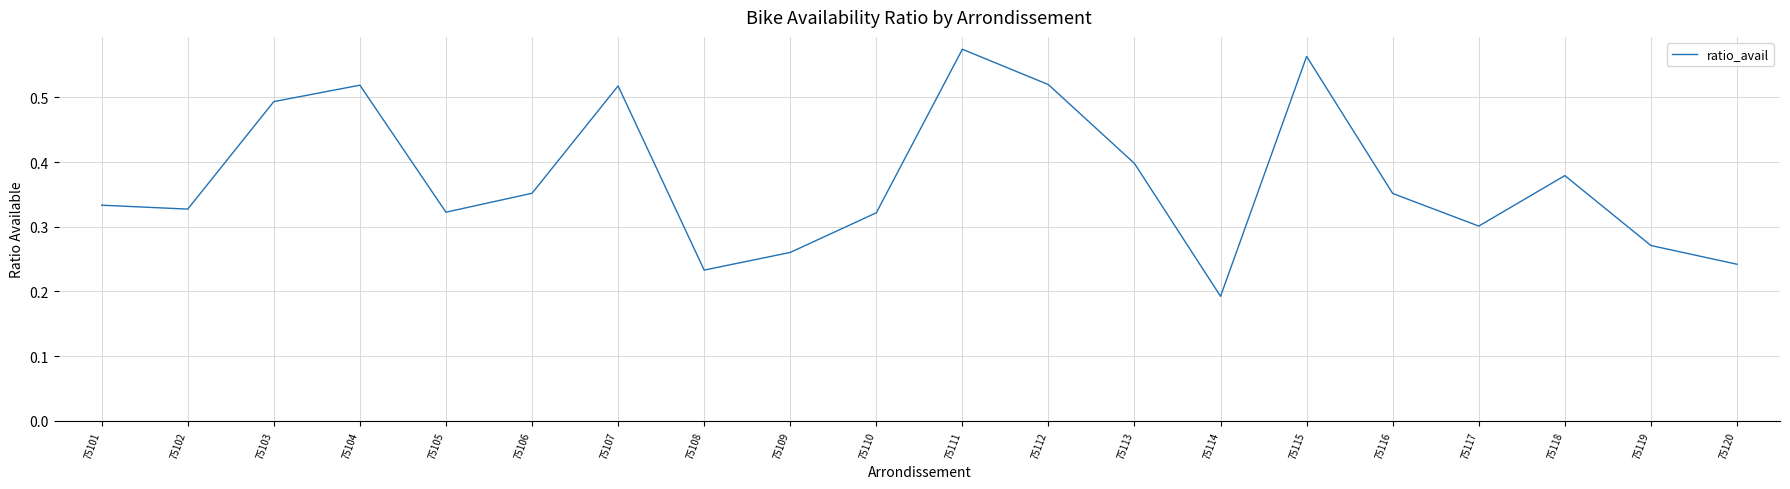

What is the change in value from 75109 to 75115?

+0.3